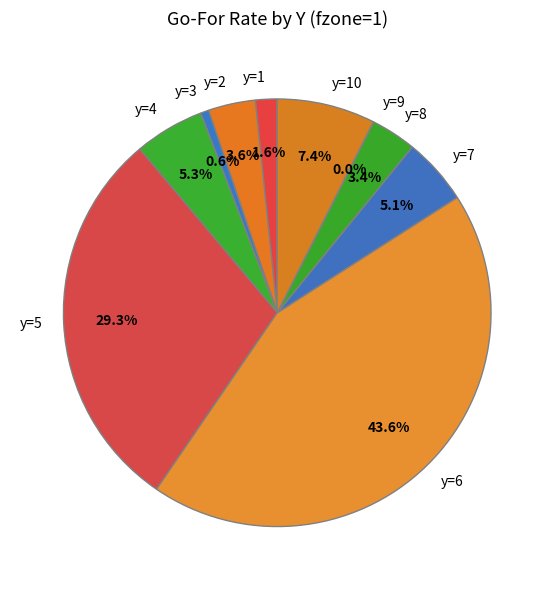

Which category has the biggest portion of the pie?

y=6